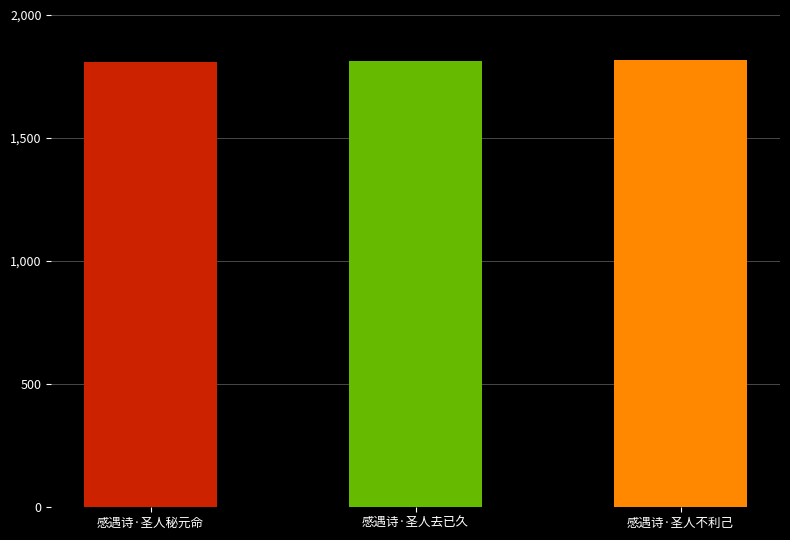

What value does the data have at 感遇诗·圣人不利己?

1818